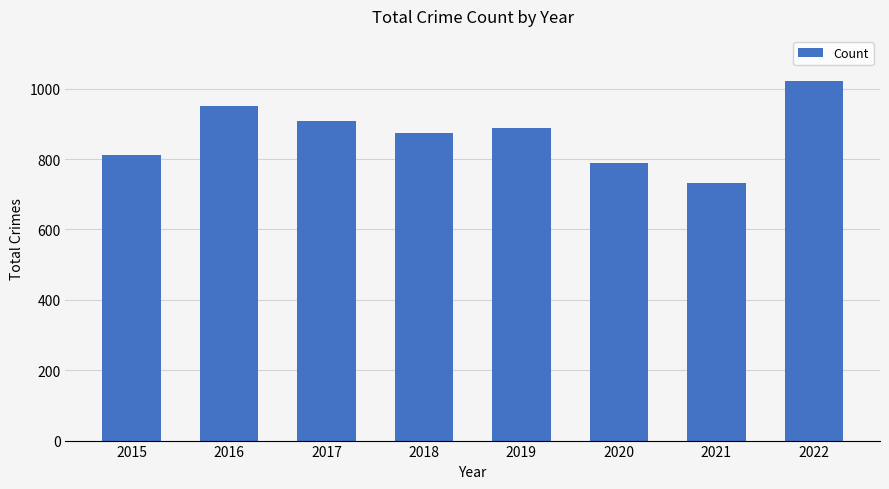

The chart shows a value of 1088 at 2020. True or false?

False